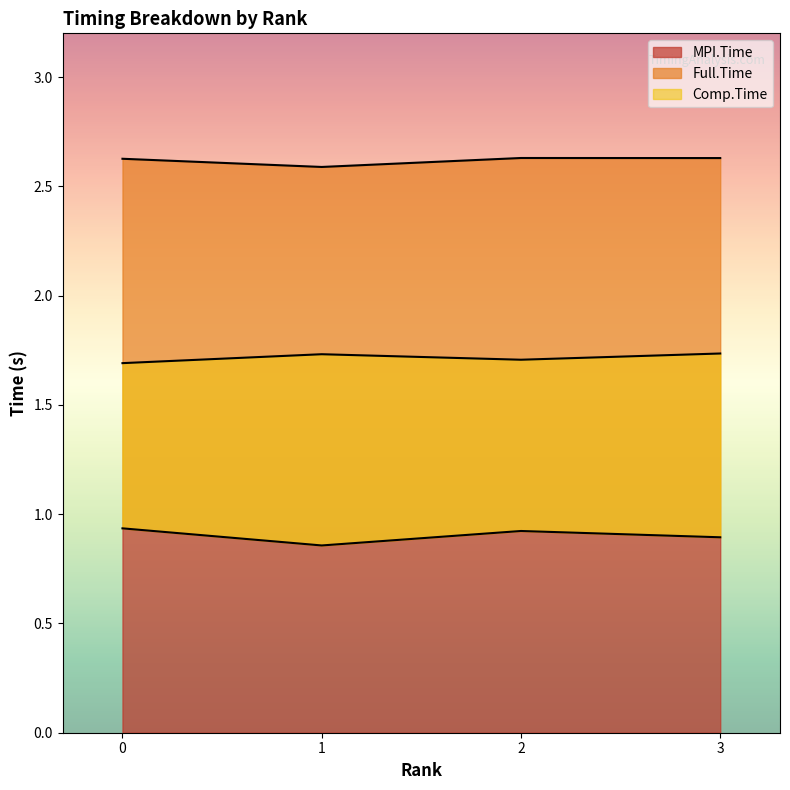

Rank the categories by Full.Time value from lowest to highest.

1, 0, 3, 2